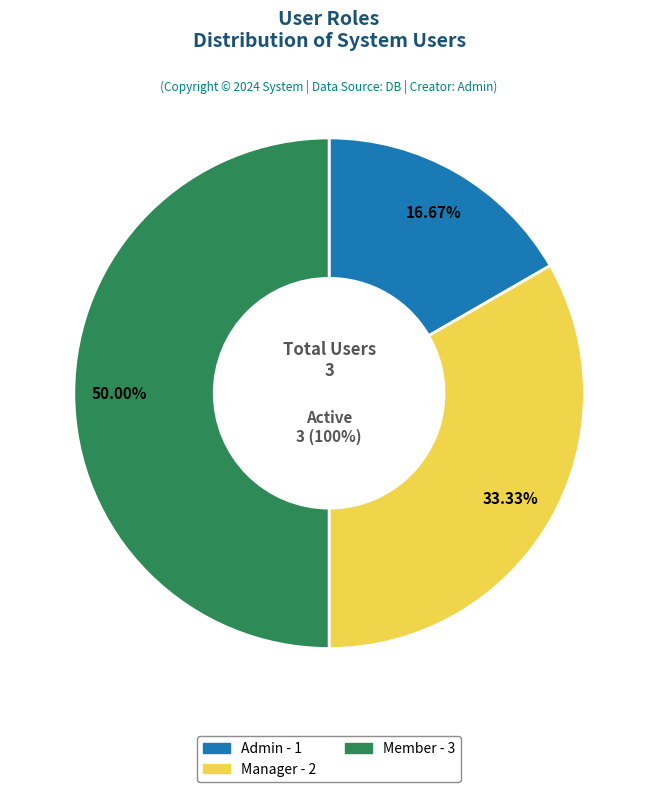

To the nearest percent, what is the combined percentage of Member and Manager?

83%